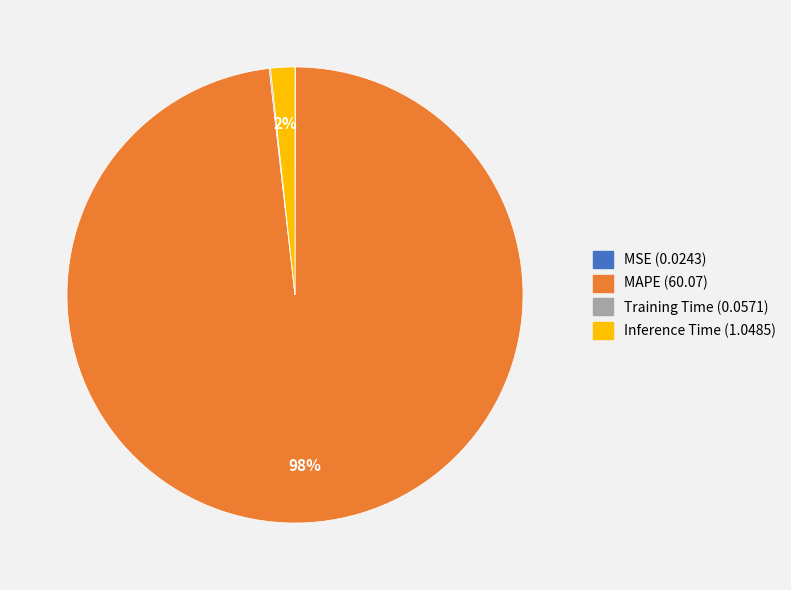

Which has a higher value, Inference Time or MAPE?

MAPE